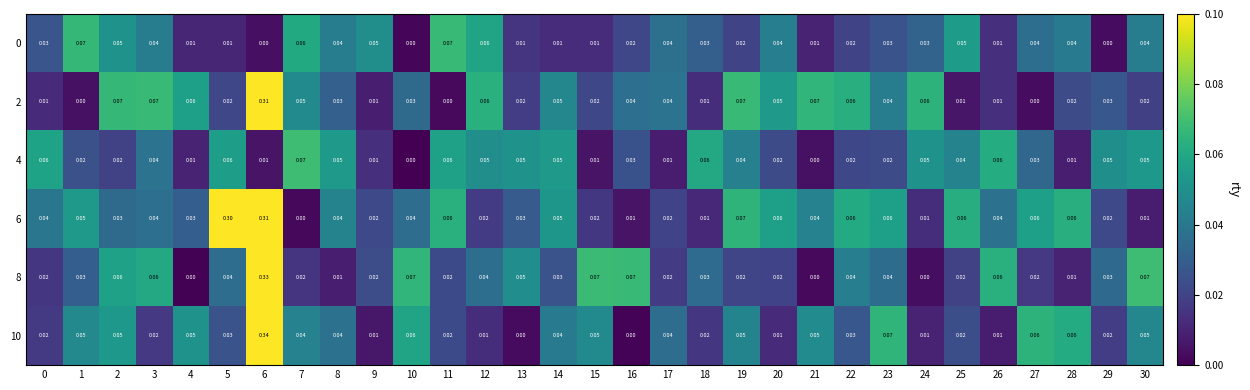

Which series has the largest range (max minus min)?

10